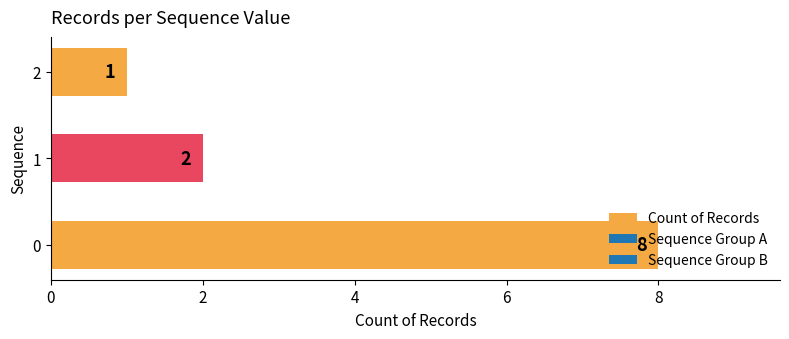

How many series are shown in this chart?

1